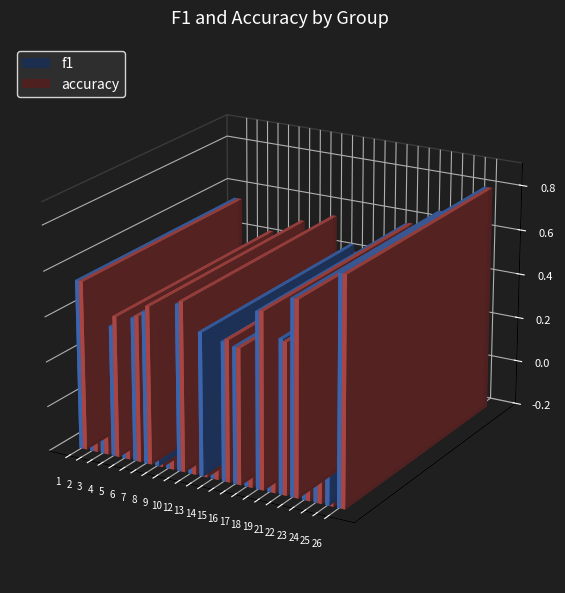

At which category does the chart reach its peak across all series?

26